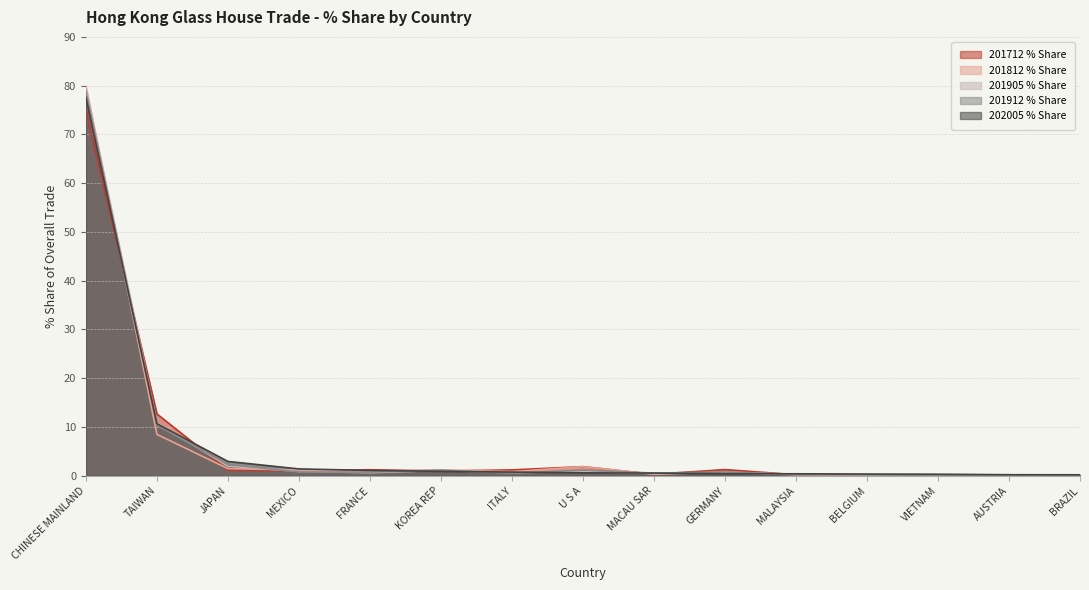

List the series in order of their peak value, lowest first.

201712 % Share, 202005 % Share, 201912 % Share, 201905 % Share, 201812 % Share